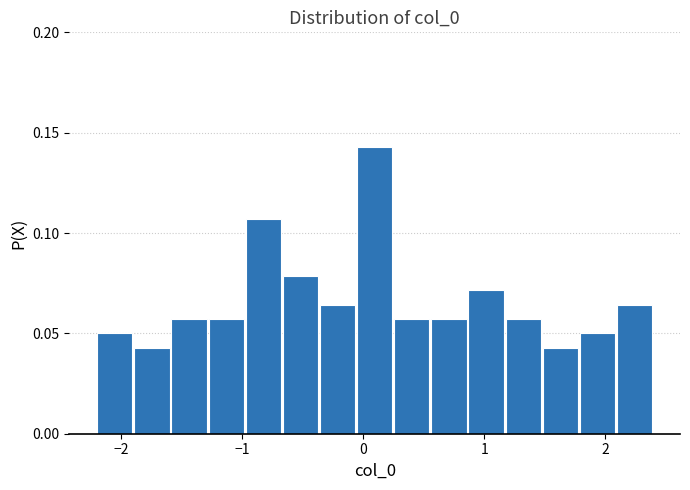

Read against the x-axis, roughly where is the centre of the tallest bar?

0.1